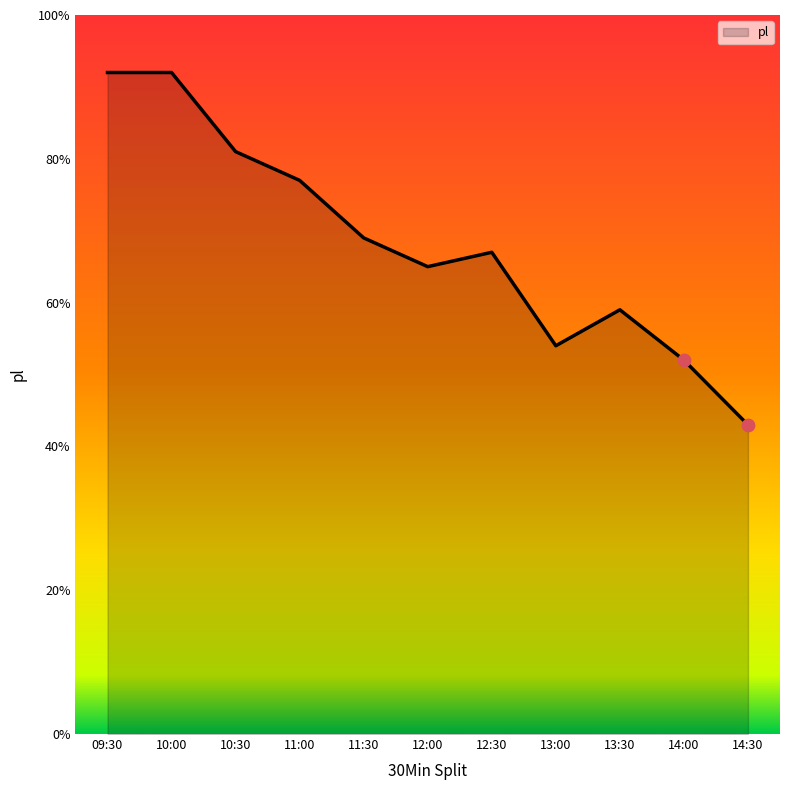

What is the change in value from 13:30 to 14:30?

-16